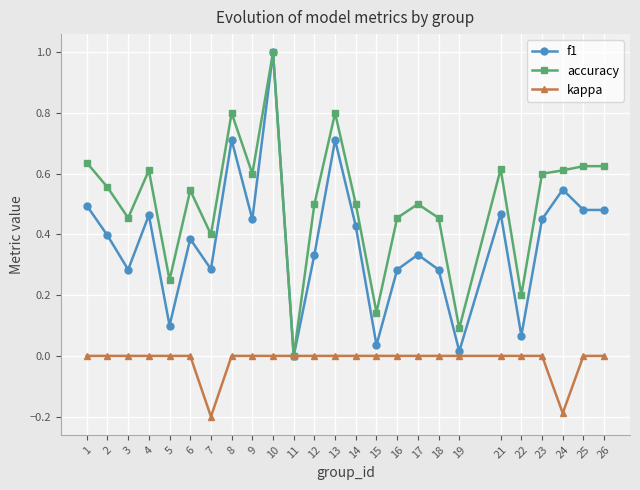

Which label corresponds to the largest value in the chart?

10